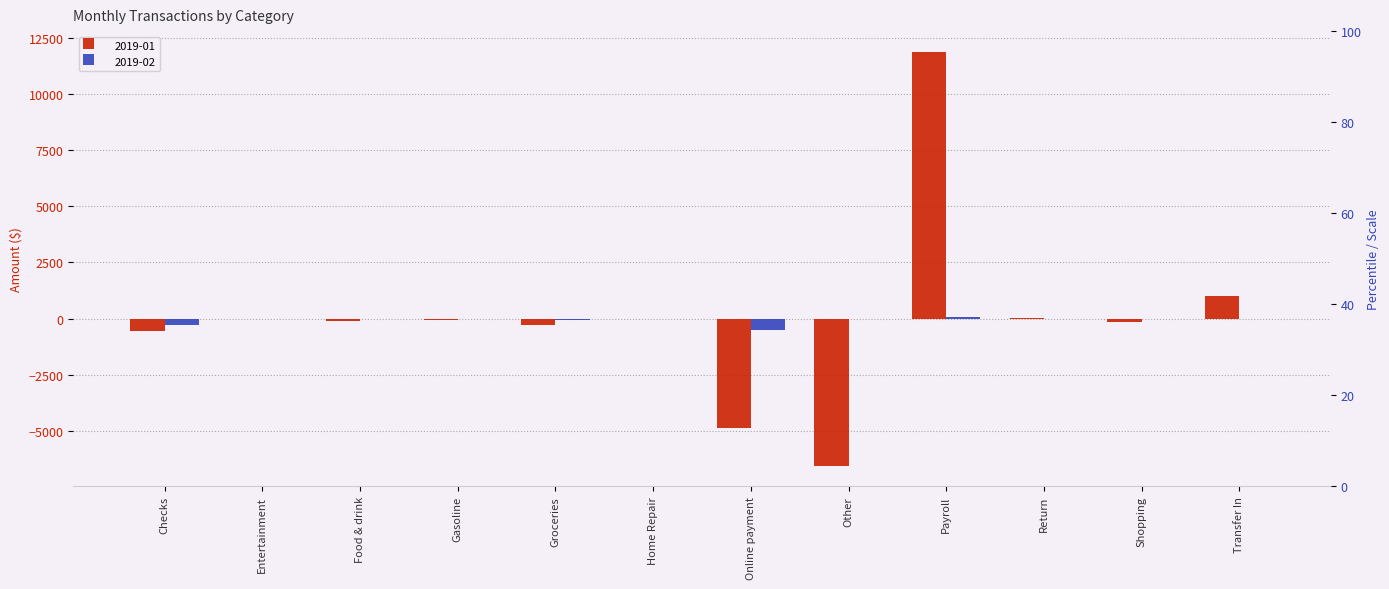

Are the bars grouped side by side (vs. stacked)?

Yes